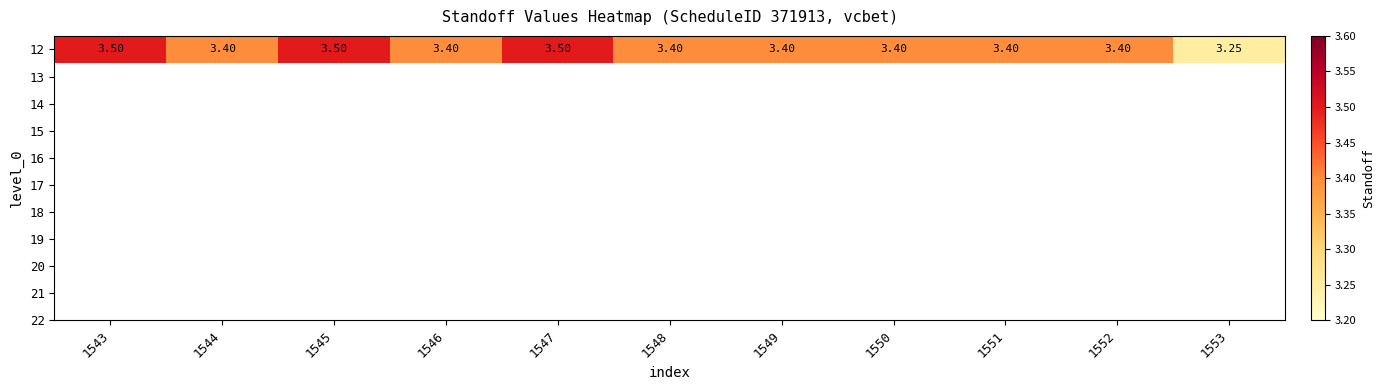

Rank the categories by value from highest to lowest.

1543, 1545, 1547, 1544, 1546, 1548, 1549, 1550, 1551, 1552, 1553